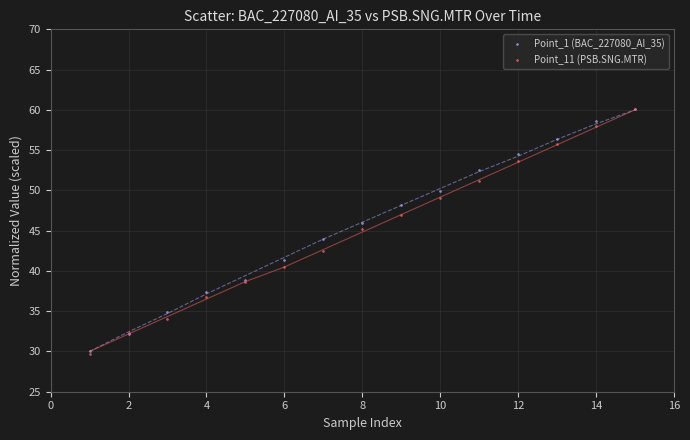

What are all the series names shown in the legend?

Point_1 (BAC_227080_AI_35), Point_11 (PSB.SNG.MTR)